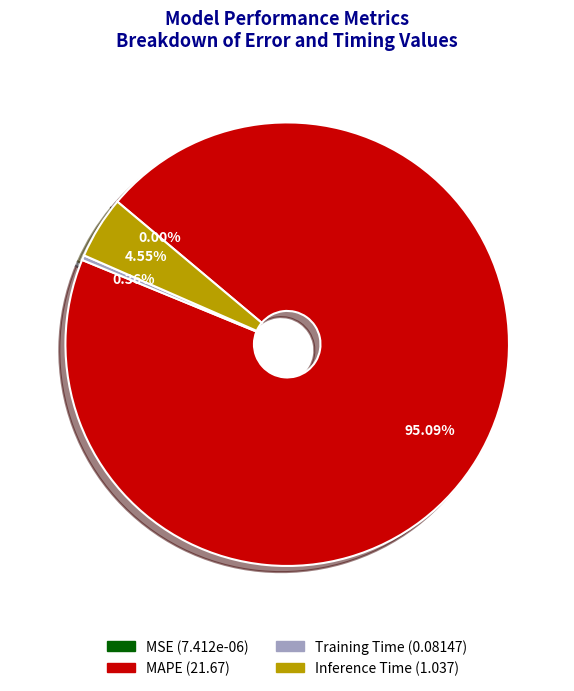

Is there any slice that represents more than half of the pie?

Yes